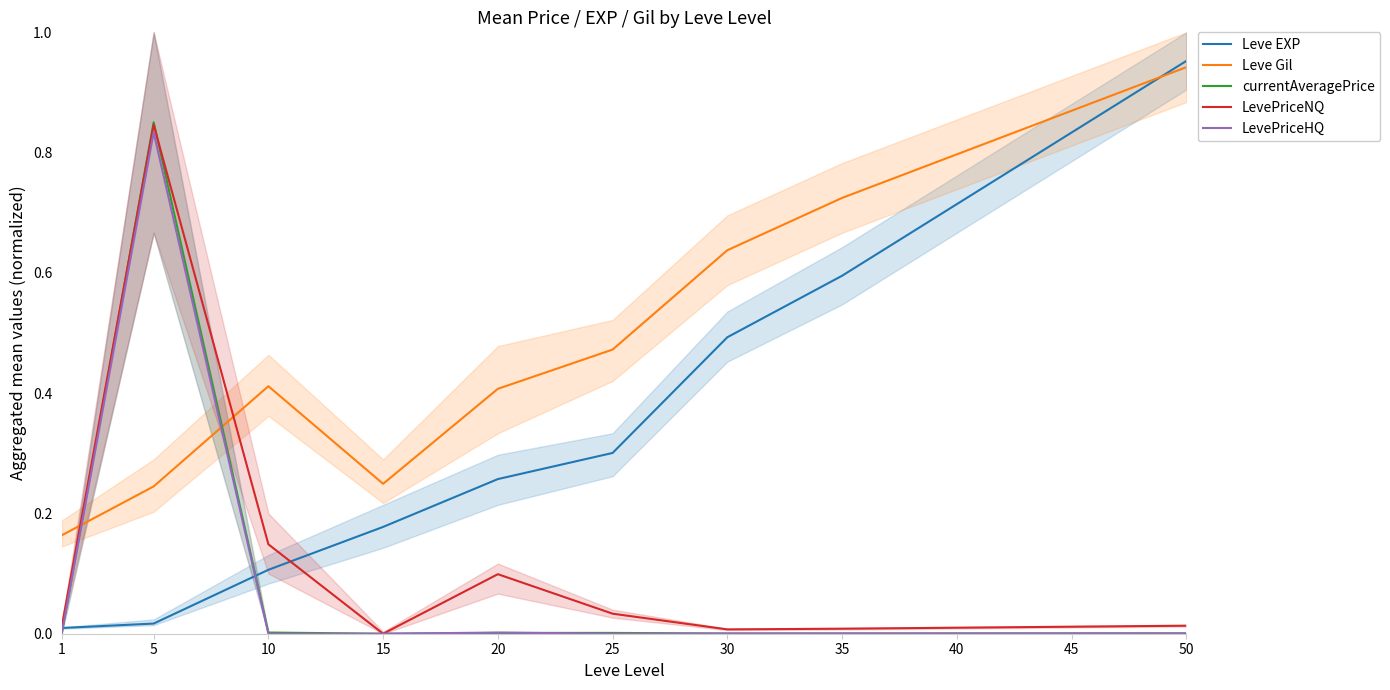

Reading left to right, list all the values displayed in this chart.

Leve EXP: 1=0.0	5=0.0	10=0.1	15=0.2	20=0.3	25=0.3	30=0.5	35=0.6	40=0.7	45=0.8	50=1.0
Leve Gil: 1=0.2	5=0.2	10=0.4	15=0.2	20=0.4	25=0.5	30=0.6	35=0.7	40=0.8	45=0.9	50=0.9
currentAveragePrice: 1=0.0	5=0.9	10=0.0	15=0.0	20=0.0	25=0.0	30=0.0	35=0.0	40=0.0	45=0.0	50=0.0
LevePriceNQ: 1=0.0	5=0.8	10=0.1	15=0.0	20=0.1	25=0.0	30=0.0	35=0.0	40=0.0	45=0.0	50=0.0
LevePriceHQ: 1=0.0	5=0.8	10=0.0	15=0.0	20=0.0	25=0.0	30=0.0	35=0.0	40=0.0	45=0.0	50=0.0